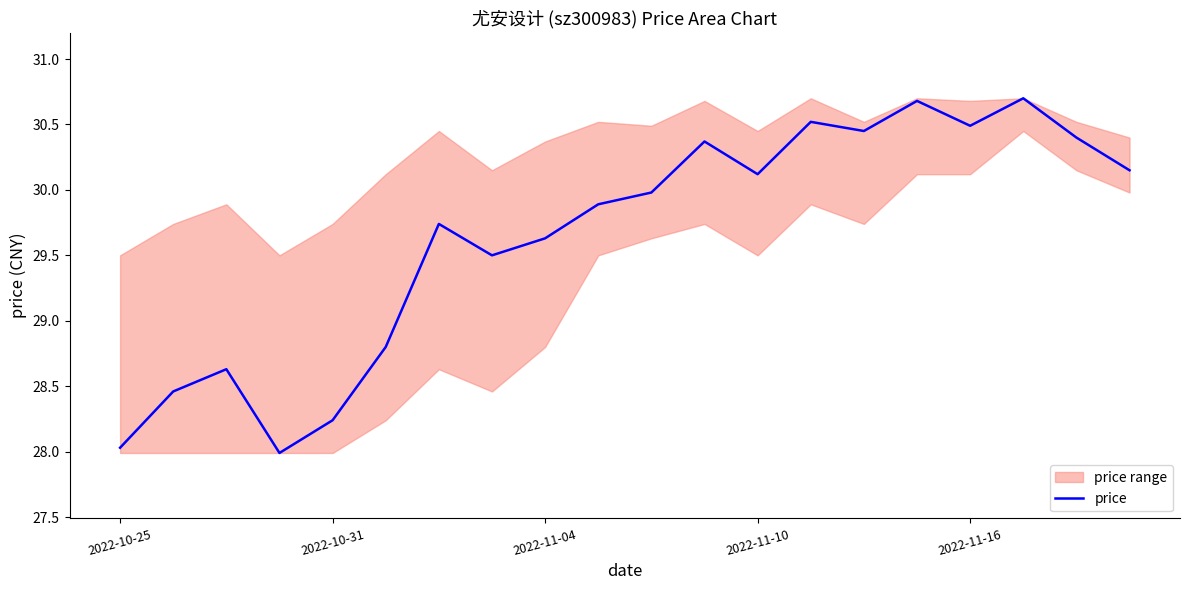

What is the difference between the maximum and minimum values?

2.7